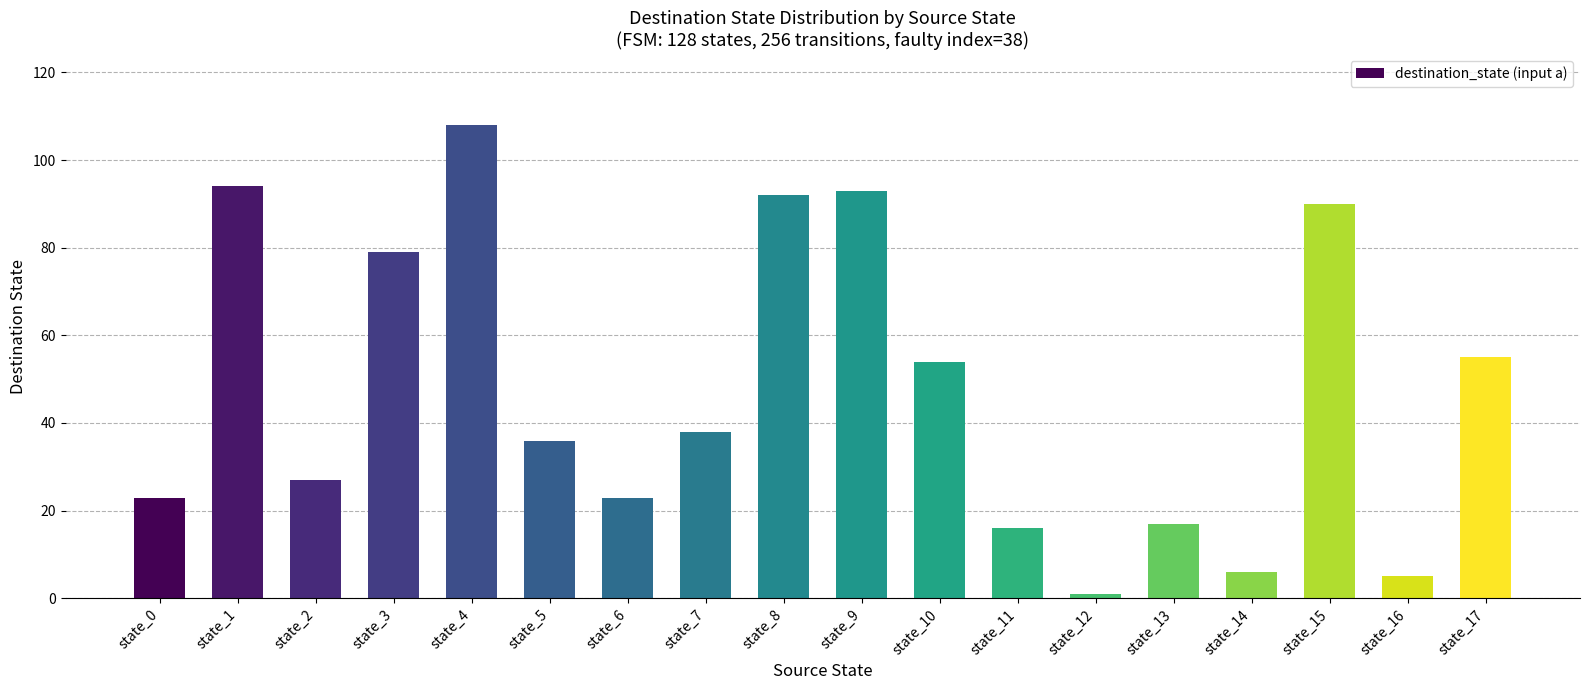

How many data points are less than 38?

9